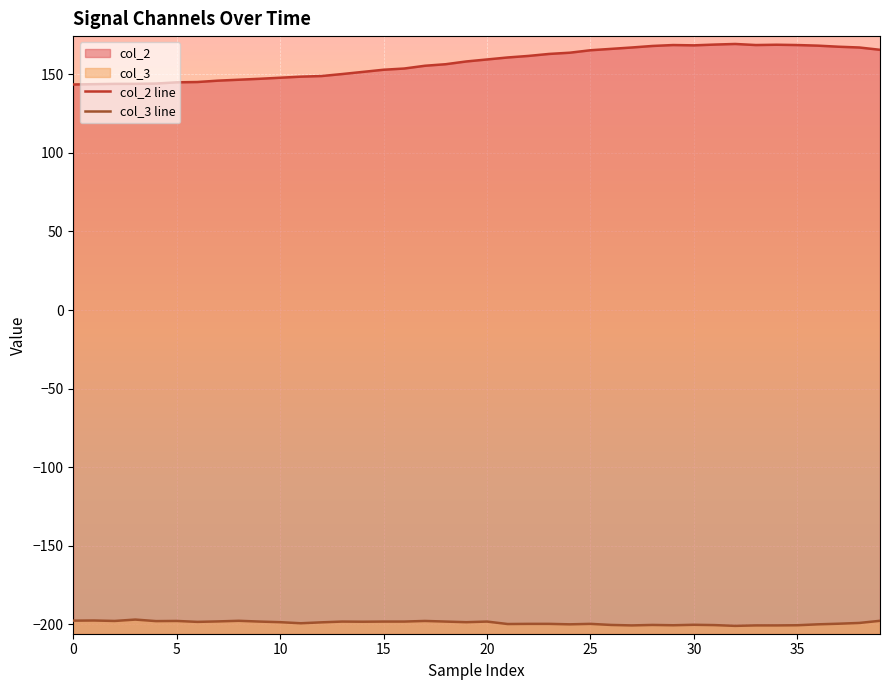

Rank the series by their maximum value, from highest to lowest.

col_2 line, col_3 line